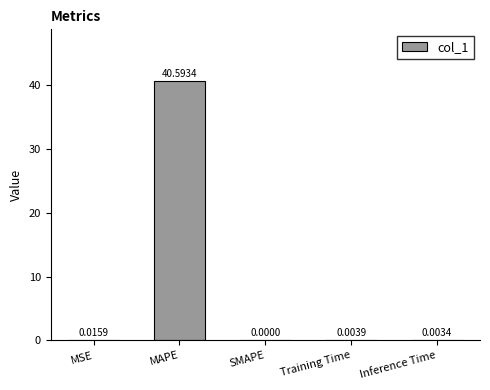

Which label corresponds to the largest value in the chart?

MAPE